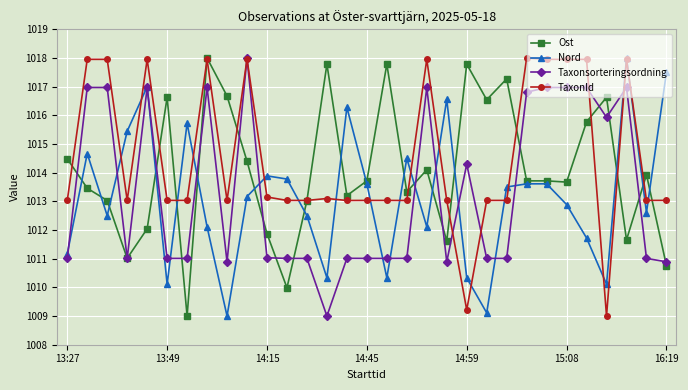

What is the value of the TaxonId point at the 2nd from the left?

1018.0